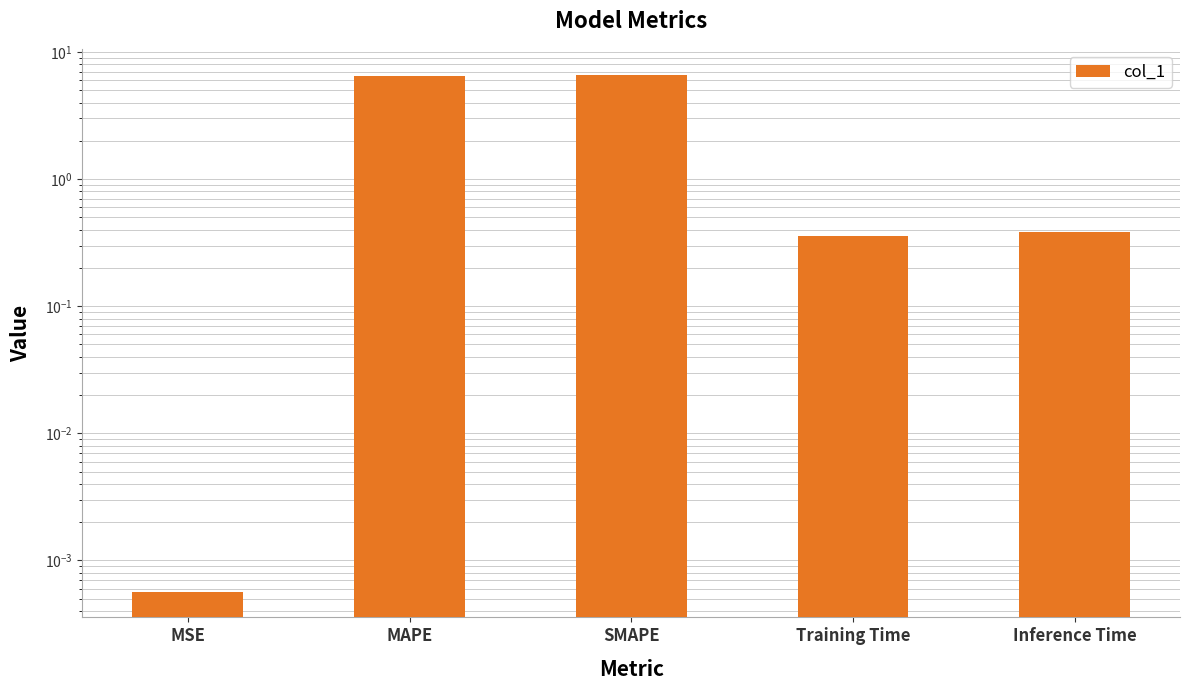

Rank the categories by value from lowest to highest.

MSE, Training Time, Inference Time, MAPE, SMAPE